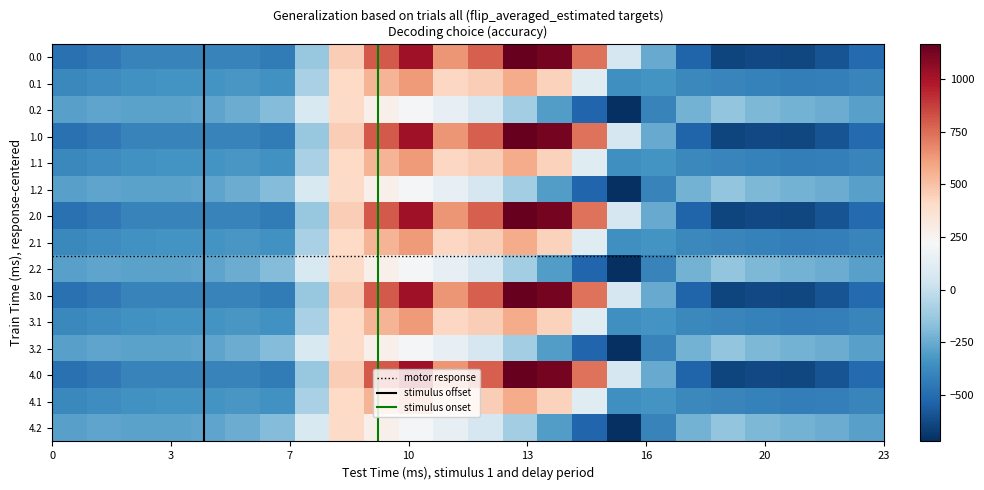

What is the average value of the 2.1 series?

-87.6